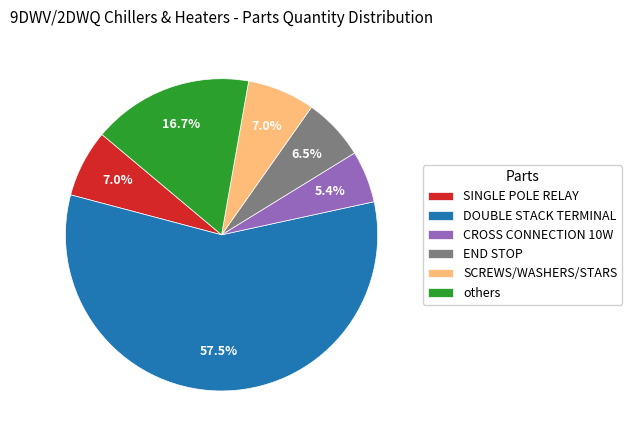

How many slices are in this pie chart?

6